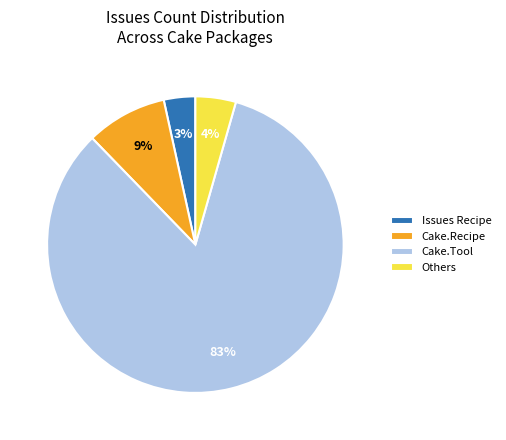

True or false: Cake.Recipe accounts for 9% of the total.

True